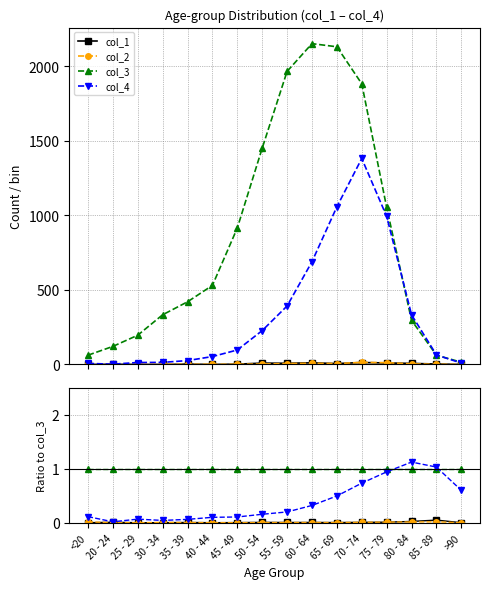

What is the label of the 12th point from the right?

35 - 39